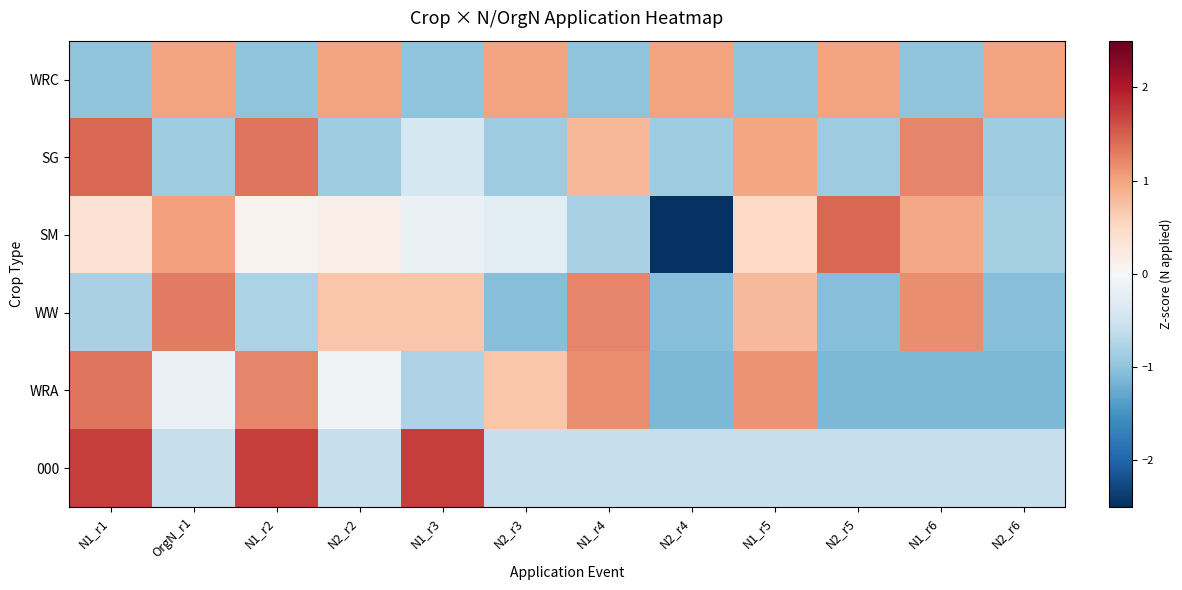

What is the total value across all series at N2_r5?

-1.2